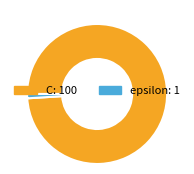

What is the smallest slice in the pie chart?

epsilon